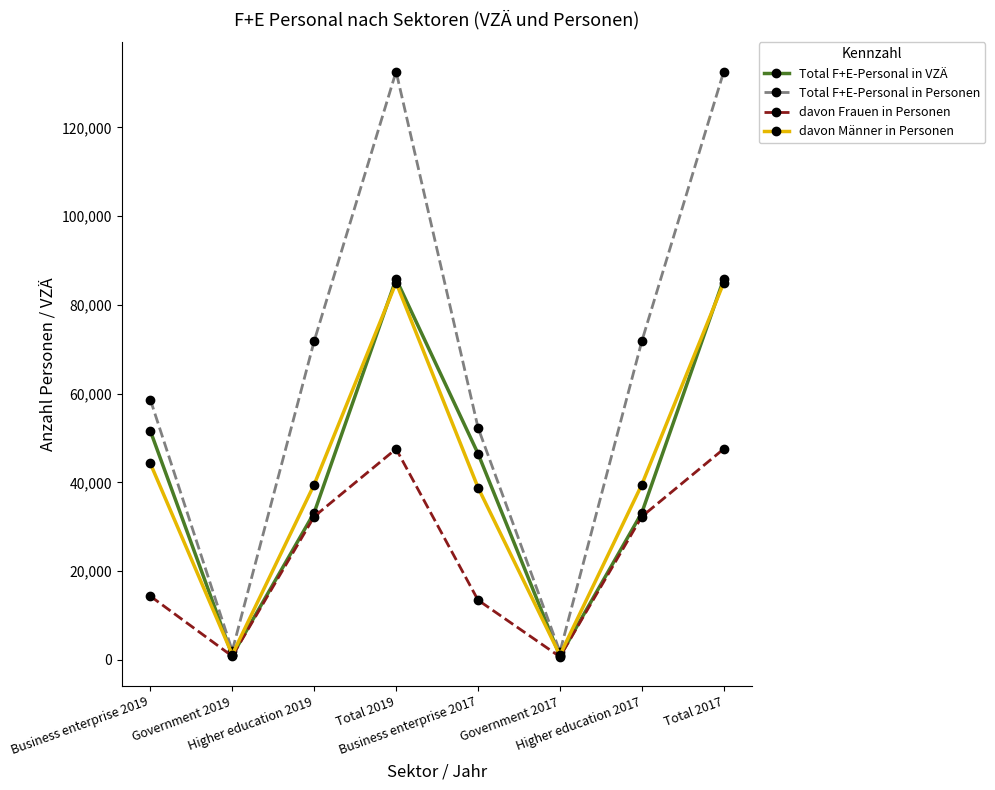

What is the greatest value displayed?

132605.0